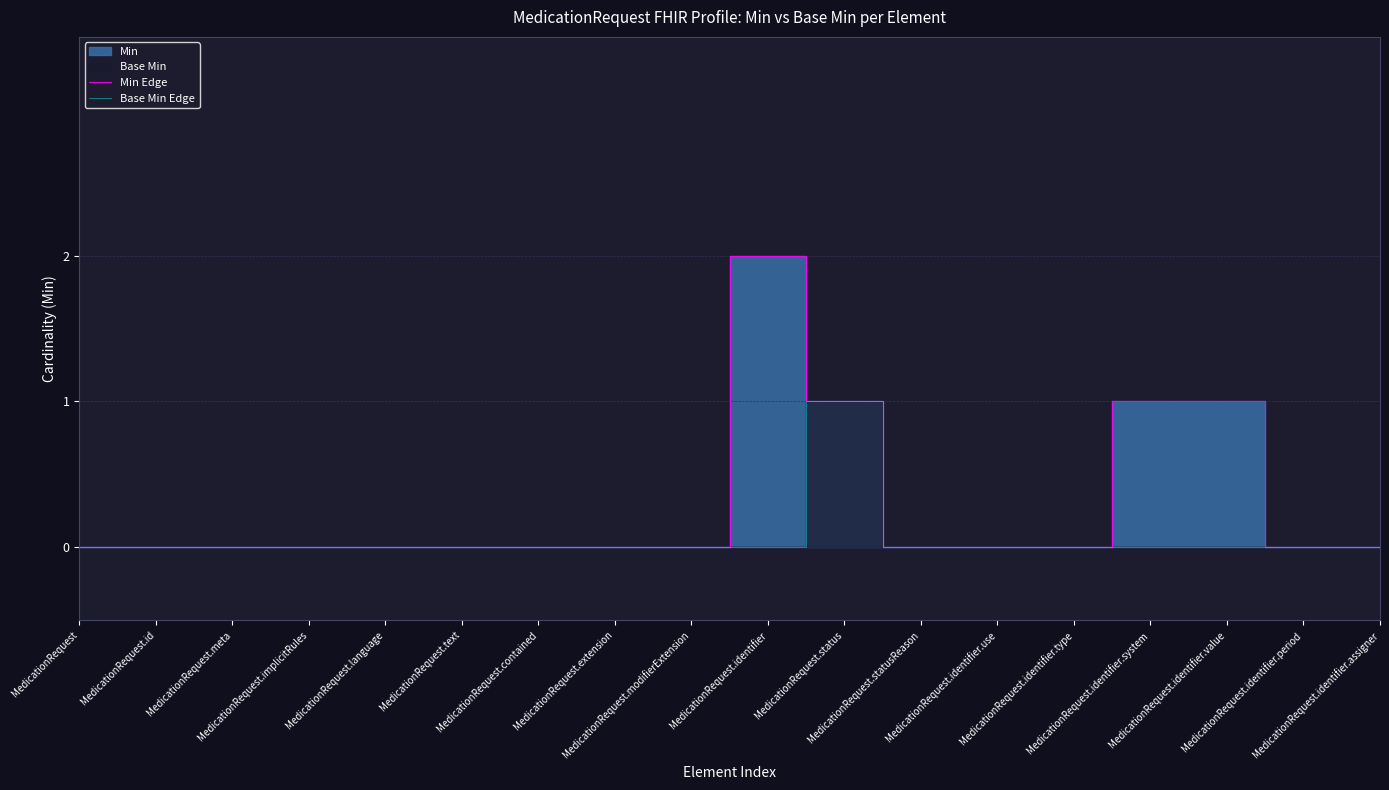

List the labels in order of Base Min Edge value, largest first.

MedicationRequest.status, MedicationRequest, MedicationRequest.id, MedicationRequest.meta, MedicationRequest.implicitRules, MedicationRequest.language, MedicationRequest.text, MedicationRequest.contained, MedicationRequest.extension, MedicationRequest.modifierExtension, MedicationRequest.identifier, MedicationRequest.statusReason, MedicationRequest.identifier.use, MedicationRequest.identifier.type, MedicationRequest.identifier.system, MedicationRequest.identifier.value, MedicationRequest.identifier.period, MedicationRequest.identifier.assigner